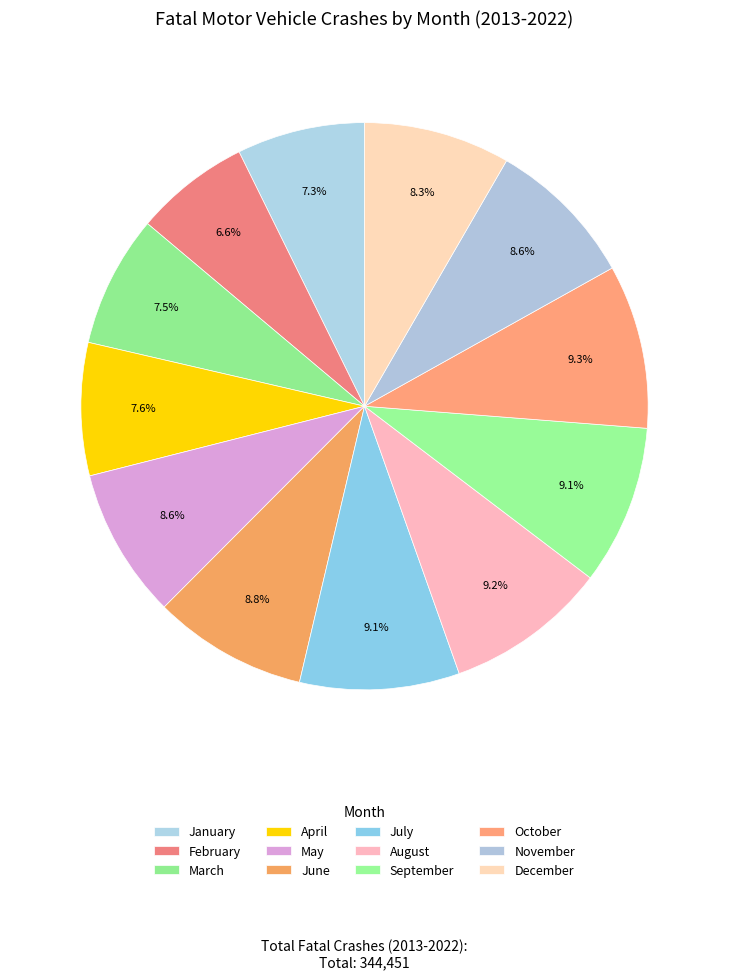

The November slice represents 1% of the pie. True or false?

False